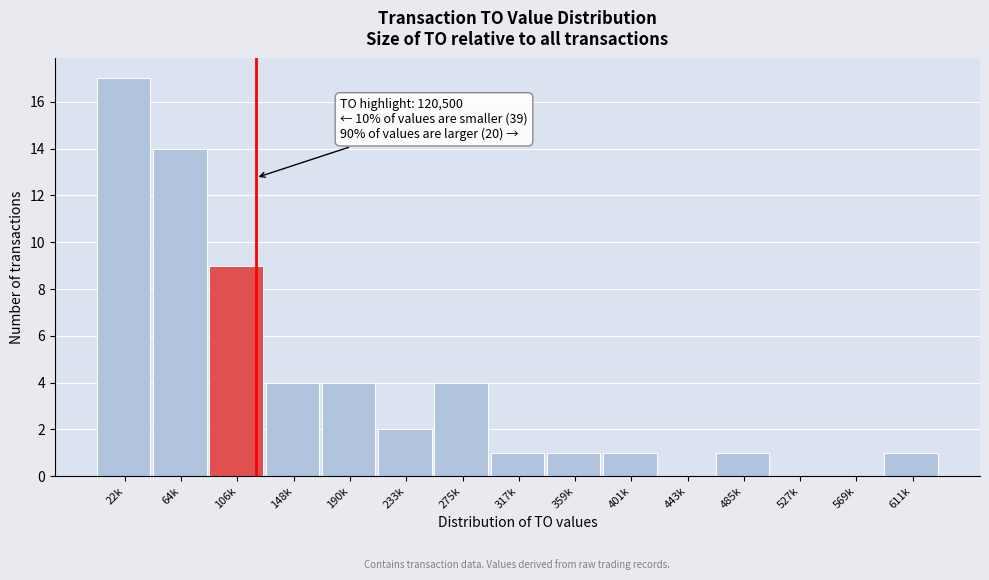

Reading right to left, transcribe all the data shown in this chart.

611k=1	569k=0	527k=0	485k=1	443k=0	401k=1	359k=1	317k=1	275k=4	233k=2	190k=4	148k=4	106k=9	64k=14	22k=17